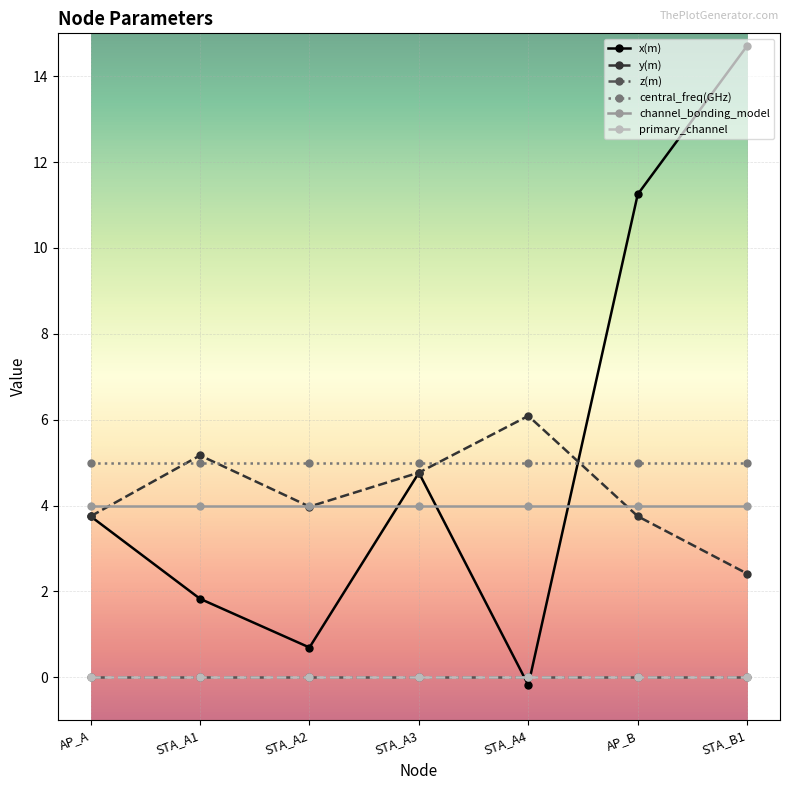

Is it true that x(m) equals 1.8 at STA_A1?

True